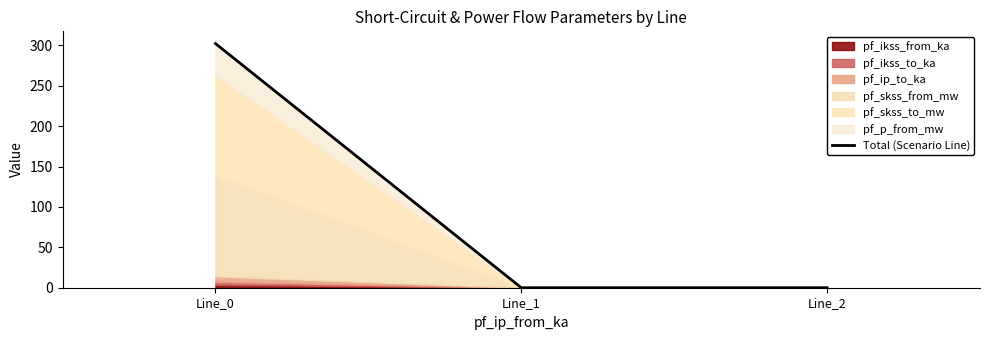

Reading left to right, what are all the values shown in this chart?

302.4	0.0	0.0